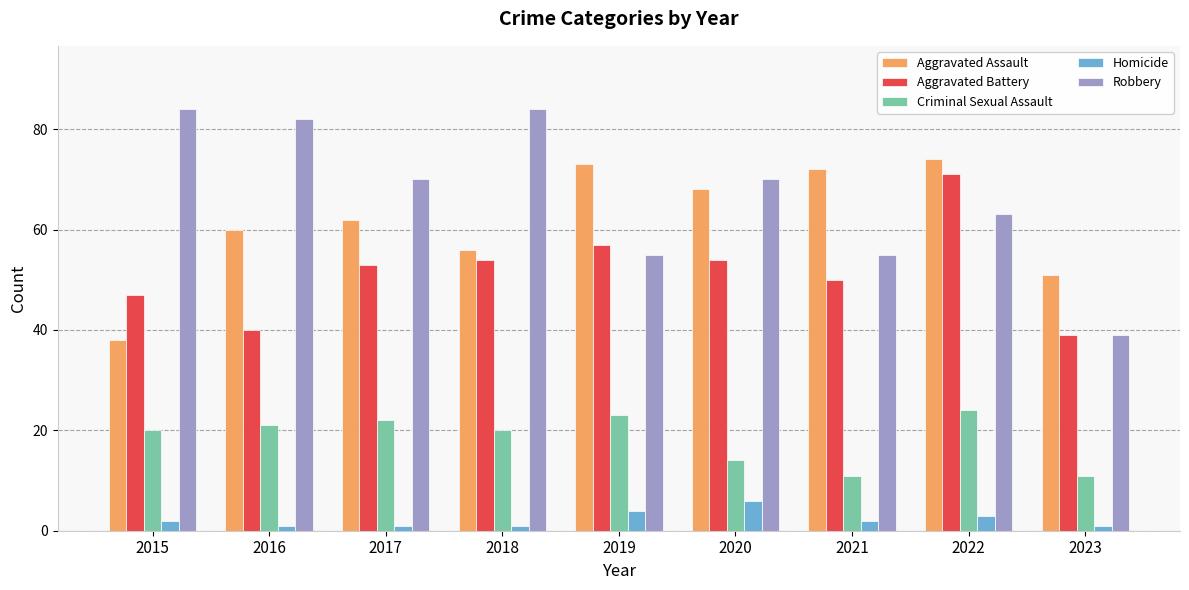

At which category is the sum across all series the highest?

2022